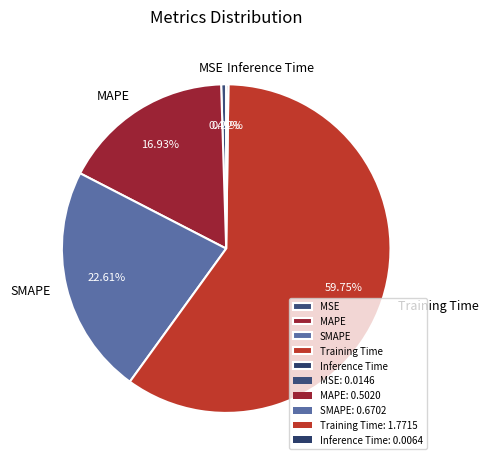

Is there a majority slice in this chart?

Yes